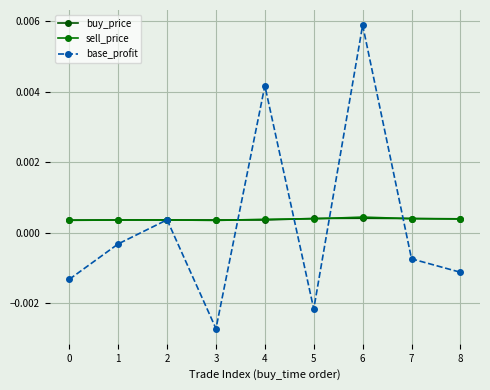

True or false: base_profit has more than 0 interior local peaks.

True